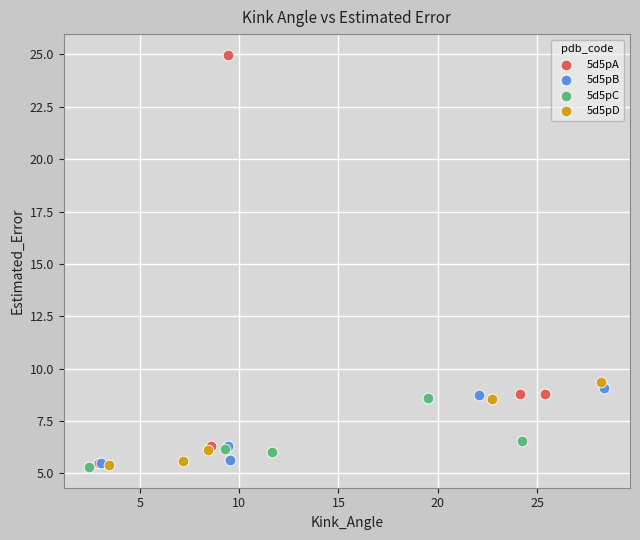

What are all the series names shown in the legend?

5d5pA, 5d5pB, 5d5pC, 5d5pD